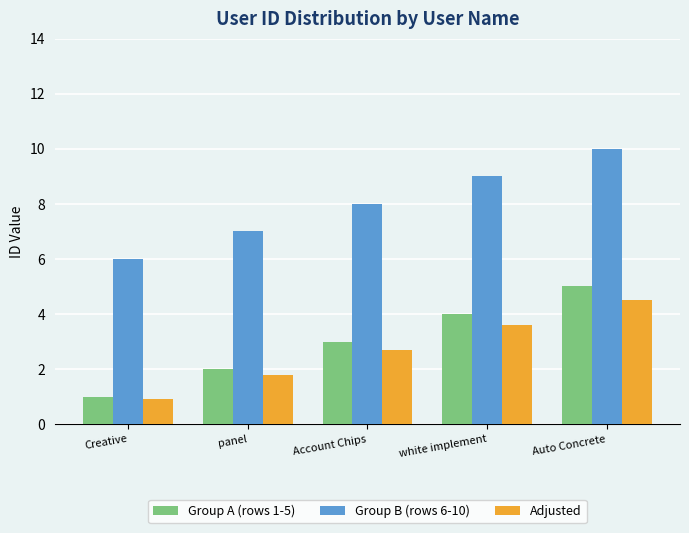

What is the difference between the highest and lowest values at Auto Concrete?

5.5